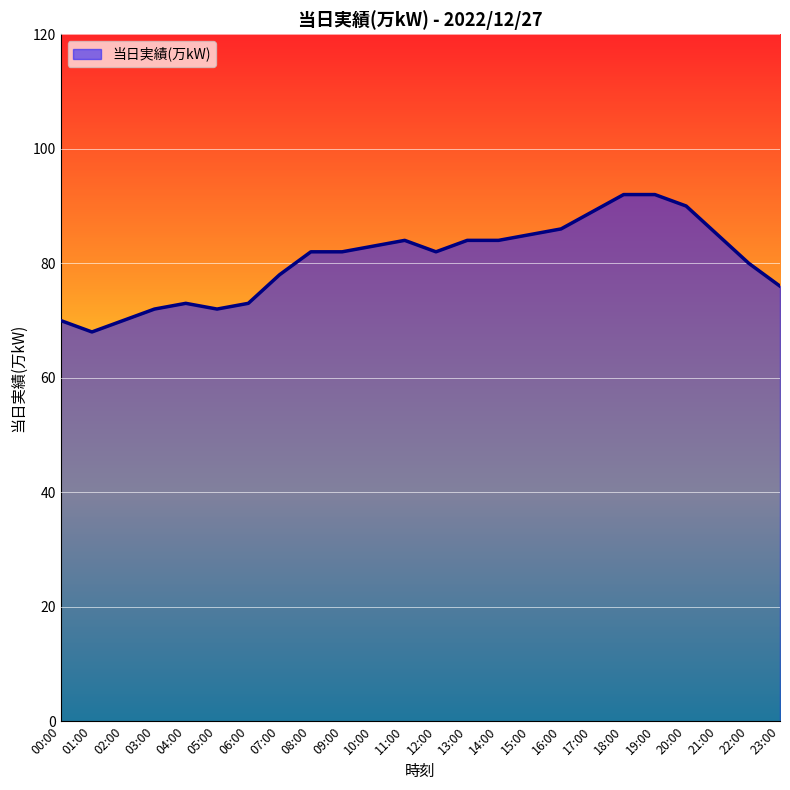

What is the change in value from 00:00 to 05:00?

+2